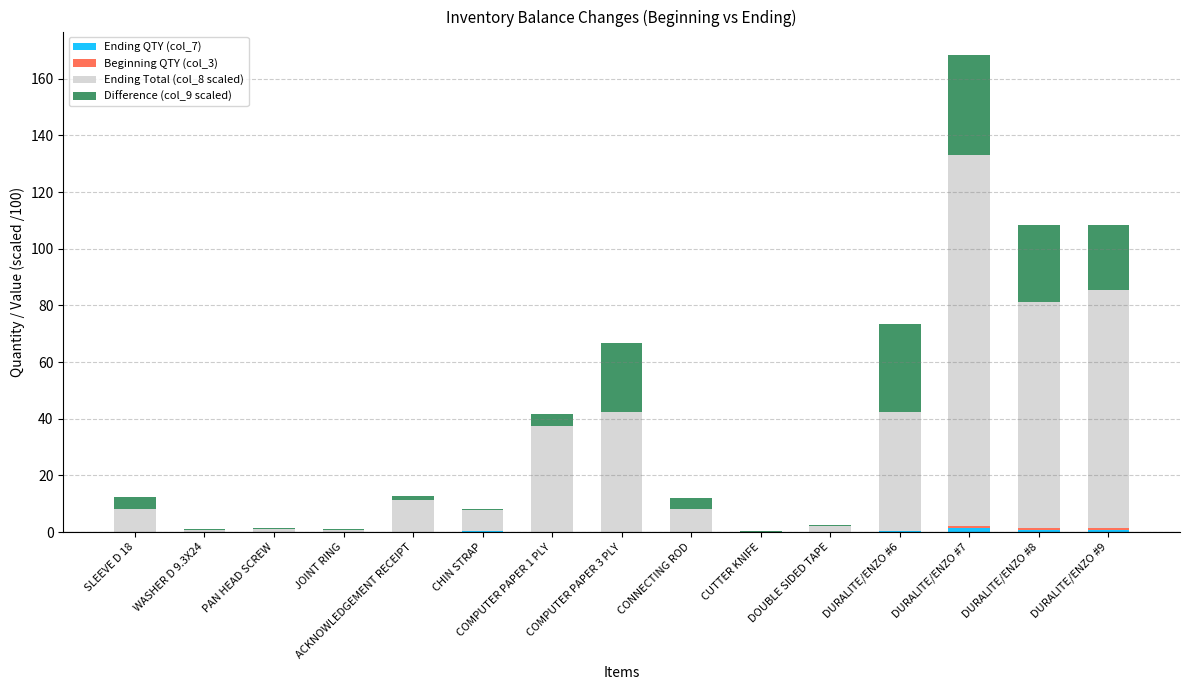

At which category is the sum across all series the highest?

DURALITE/ENZO #7